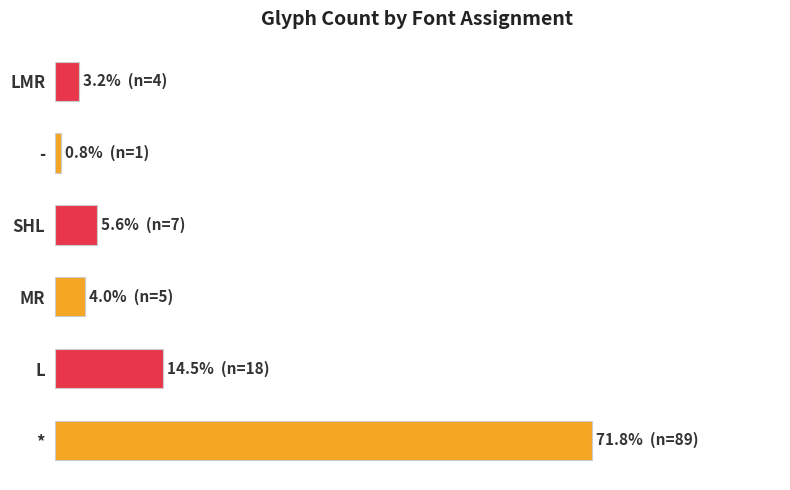

What is the greatest value displayed?

71.8